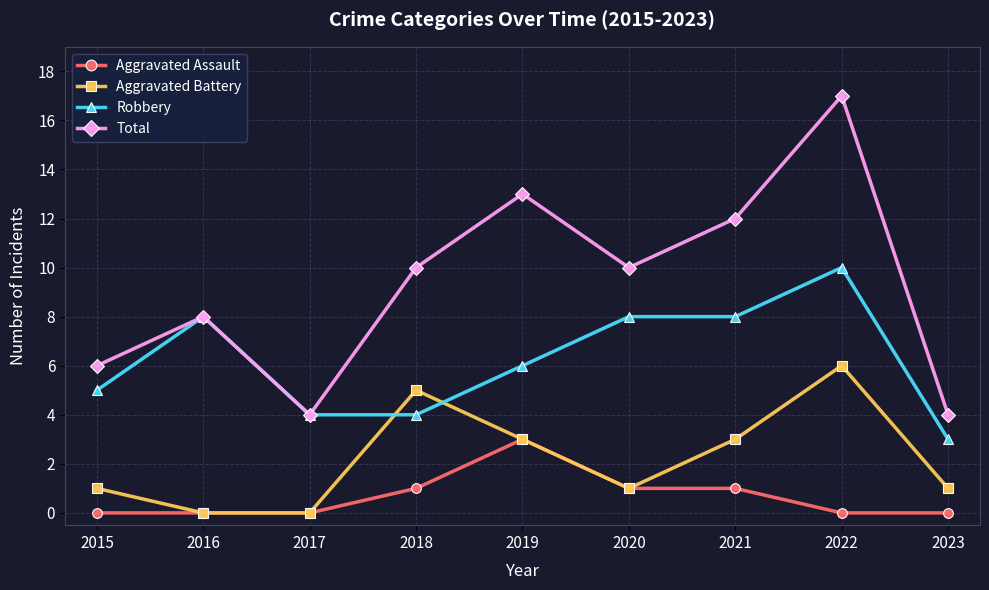

What is the value of the Robbery point at the 1st from the left?

5